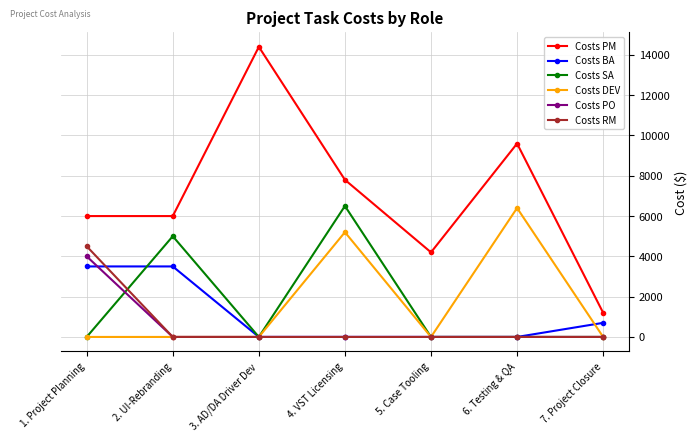

Reading left to right, transcribe all the data shown in this chart.

Costs PM: 1. Project Planning=6000	2. UI-Rebranding=6000	3. AD/DA Driver Dev=14400	4. VST Licensing=7800	5. Case Tooling=4200	6. Testing & QA=9600	7. Project Closure=1200
Costs BA: 1. Project Planning=3500	2. UI-Rebranding=3500	3. AD/DA Driver Dev=0	4. VST Licensing=0	5. Case Tooling=0	6. Testing & QA=0	7. Project Closure=700
Costs SA: 1. Project Planning=0	2. UI-Rebranding=5000	3. AD/DA Driver Dev=0	4. VST Licensing=6500	5. Case Tooling=0	6. Testing & QA=0	7. Project Closure=0
Costs DEV: 1. Project Planning=0	2. UI-Rebranding=0	3. AD/DA Driver Dev=0	4. VST Licensing=5200	5. Case Tooling=0	6. Testing & QA=6400	7. Project Closure=0
Costs PO: 1. Project Planning=4000	2. UI-Rebranding=0	3. AD/DA Driver Dev=0	4. VST Licensing=0	5. Case Tooling=0	6. Testing & QA=0	7. Project Closure=0
Costs RM: 1. Project Planning=4500	2. UI-Rebranding=0	3. AD/DA Driver Dev=0	4. VST Licensing=0	5. Case Tooling=0	6. Testing & QA=0	7. Project Closure=0